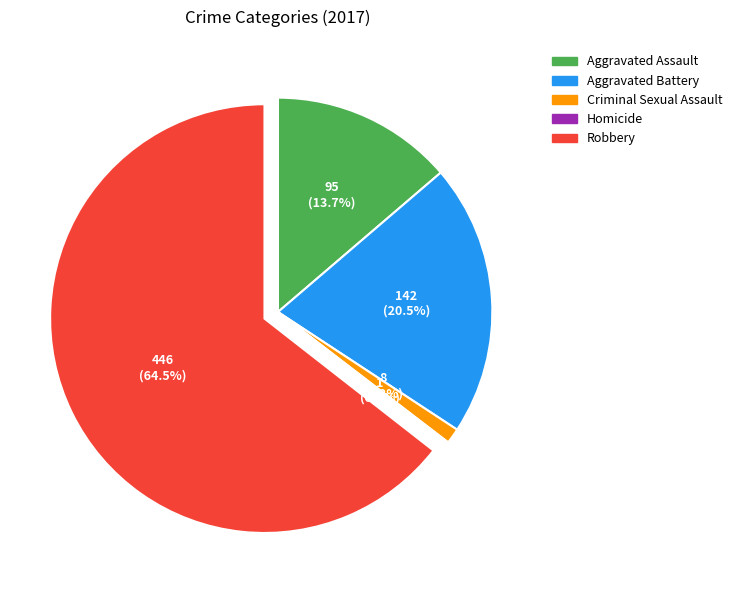

Is there a majority slice in this chart?

Yes